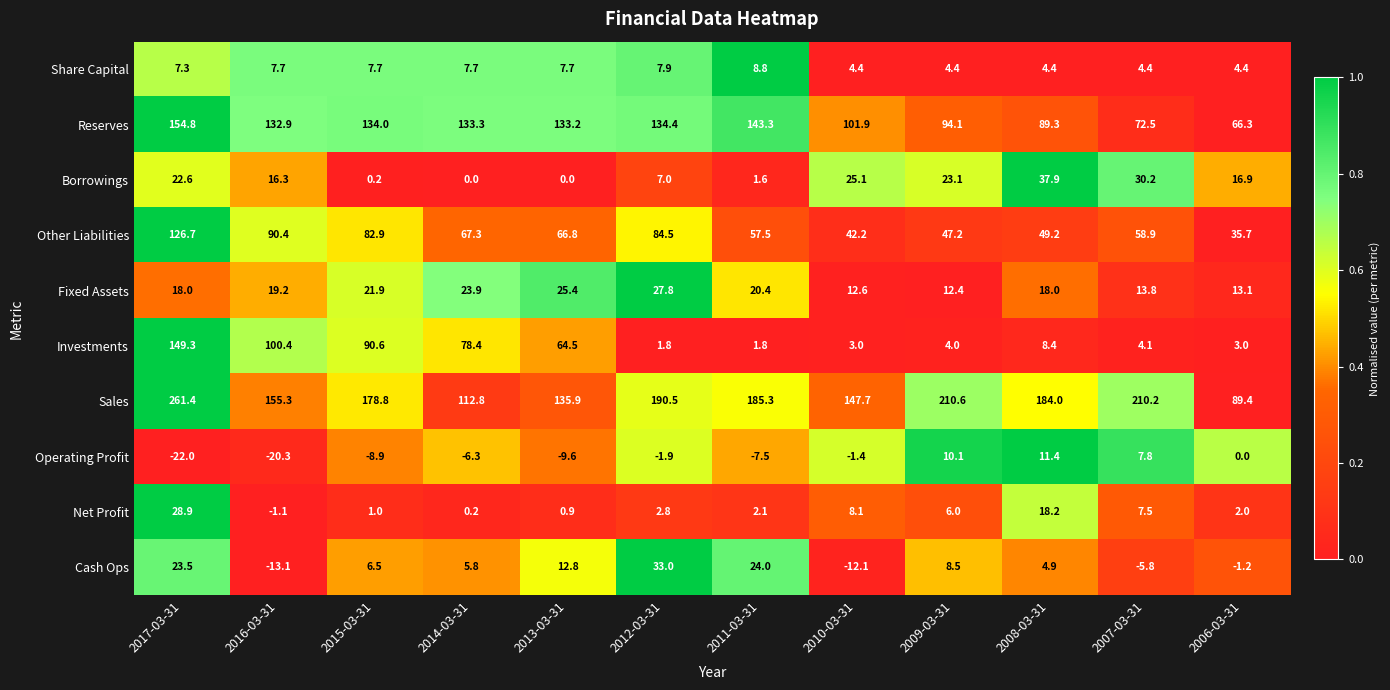

True or false: Investments has a value of 54.2 at 2015-03-31.

False